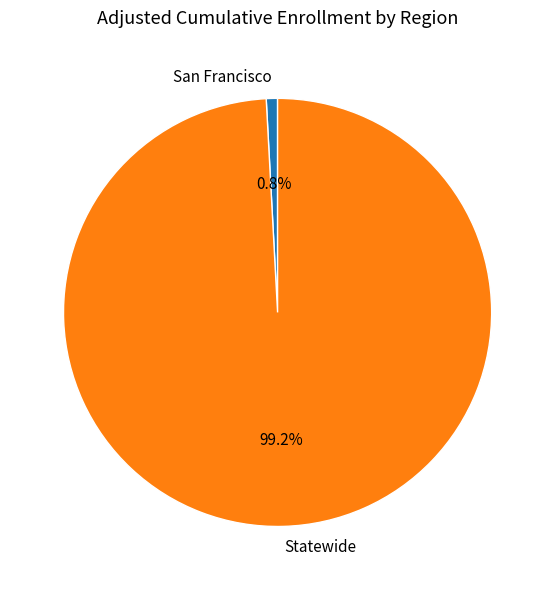

What is the smallest slice in the pie chart?

San Francisco